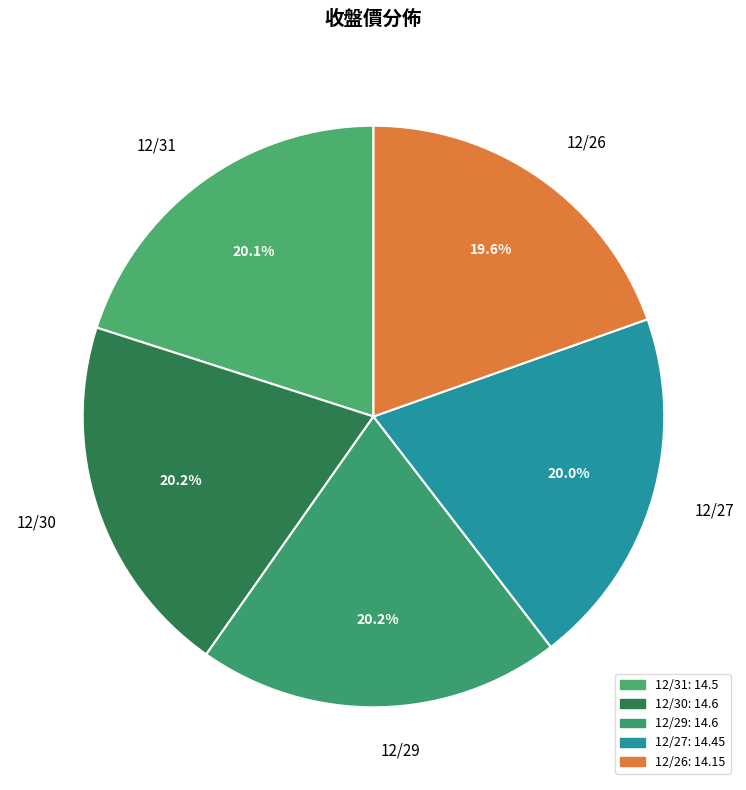

How many slices are in this pie chart?

5